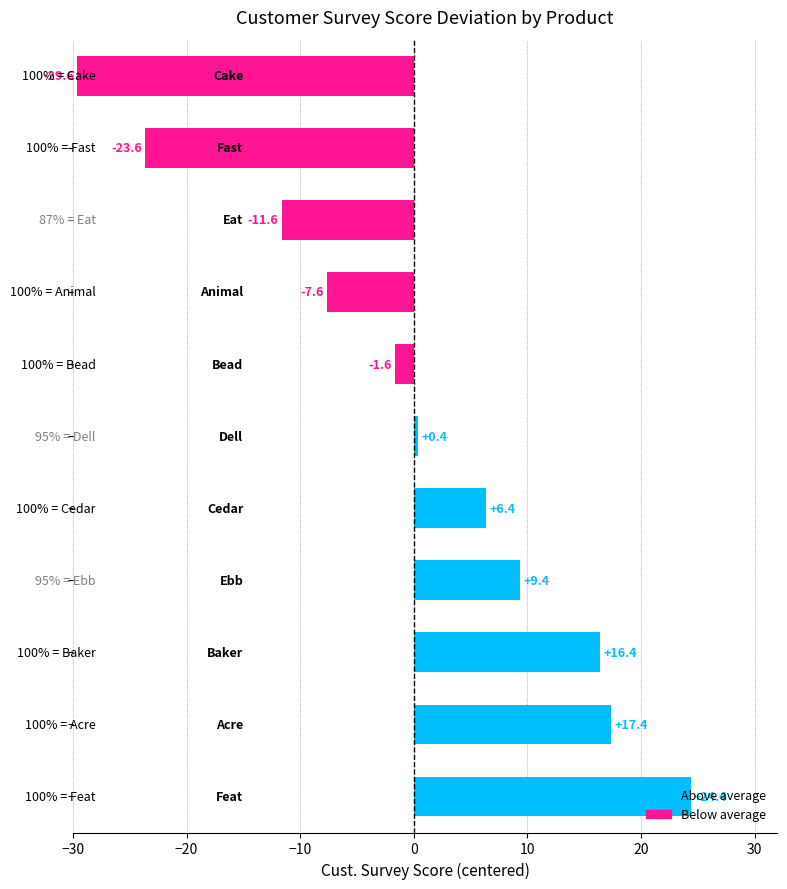

What is the smallest value displayed?

-29.6